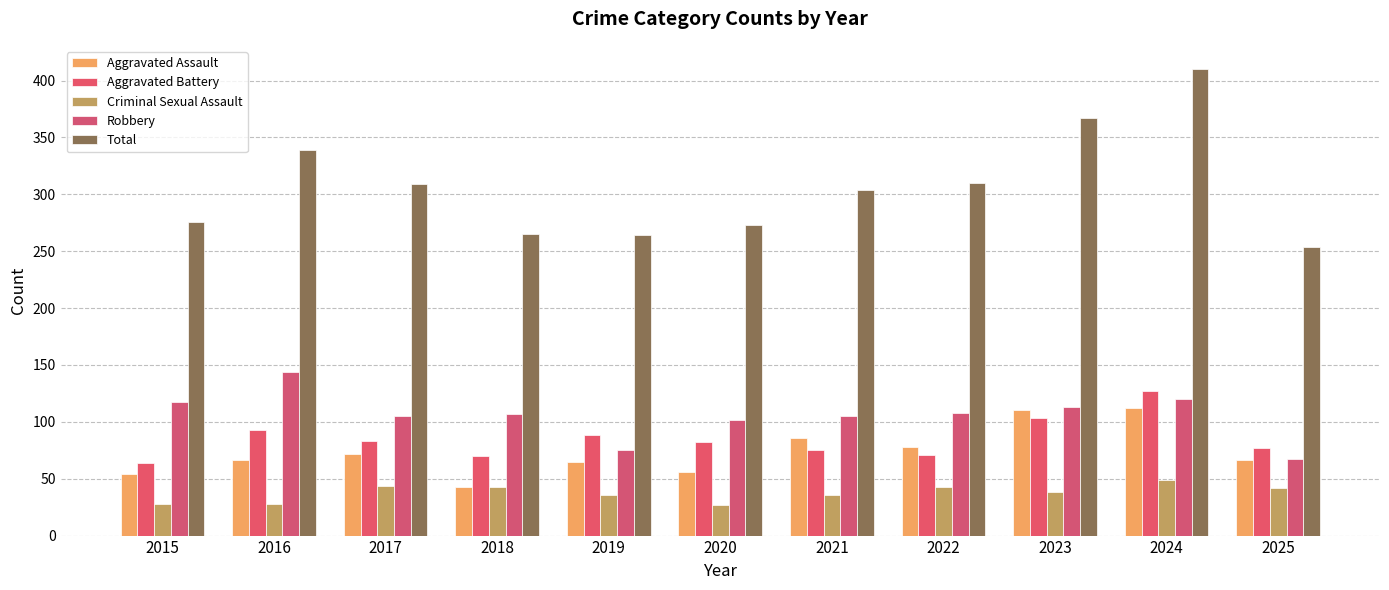

Reading left to right, what are all the values shown in this chart?

Aggravated Assault: 54	66	72	43	65	56	86	78	110	112	66
Aggravated Battery: 64	93	83	70	88	82	75	71	103	127	77
Criminal Sexual Assault: 28	28	44	43	36	27	36	43	38	49	42
Robbery: 117	144	105	107	75	102	105	108	113	120	67
Total: 276	339	309	265	264	273	304	310	367	410	254